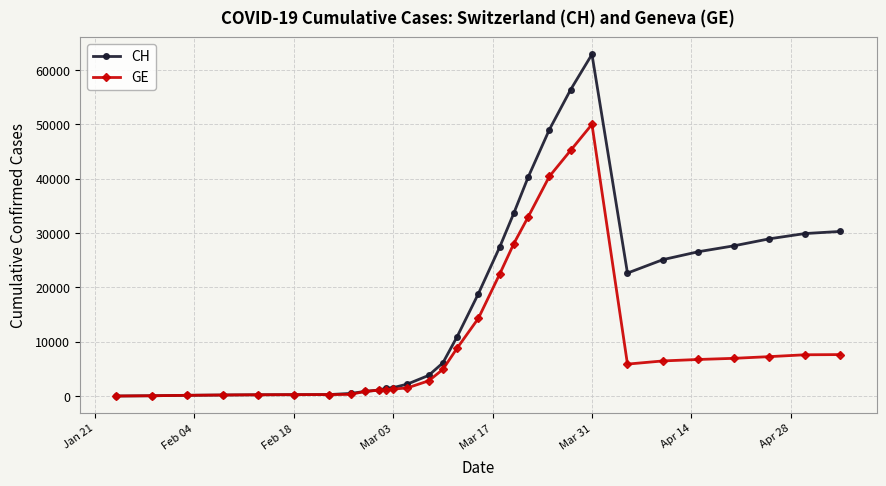

Which series has the largest total across all categories?

CH